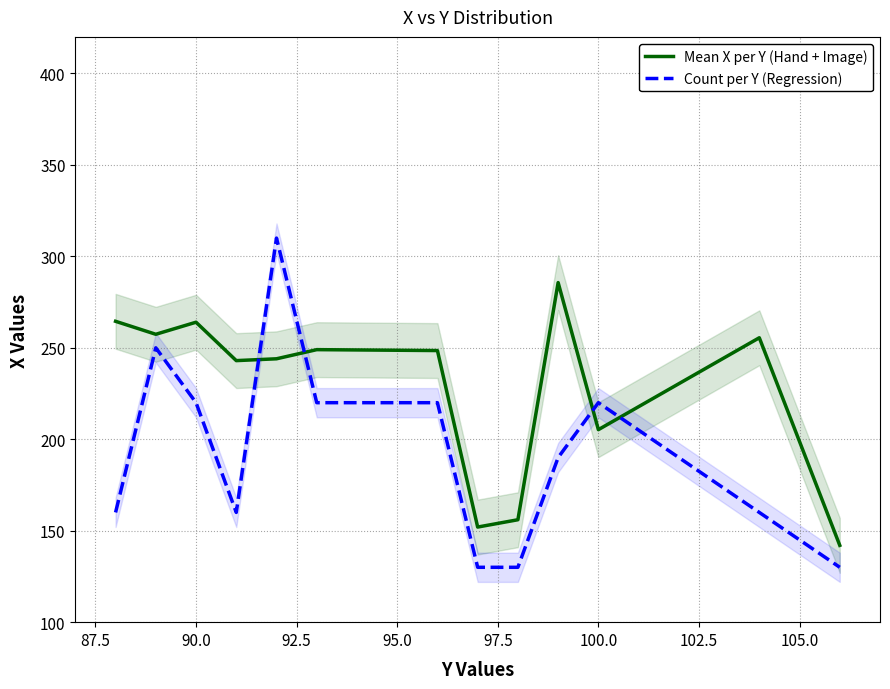

Reading right to left, extract all data points from this chart.

Mean X per Y (Hand + Image): 142.0	255.5	205.2	285.7	156.0	152.0	248.5	249.0	244.0	243.0	264.0	257.4	264.5
Count per Y (Regression): 130.0	160.0	220.0	190.0	130.0	130.0	220.0	220.0	310.0	160.0	220.0	250.0	160.0